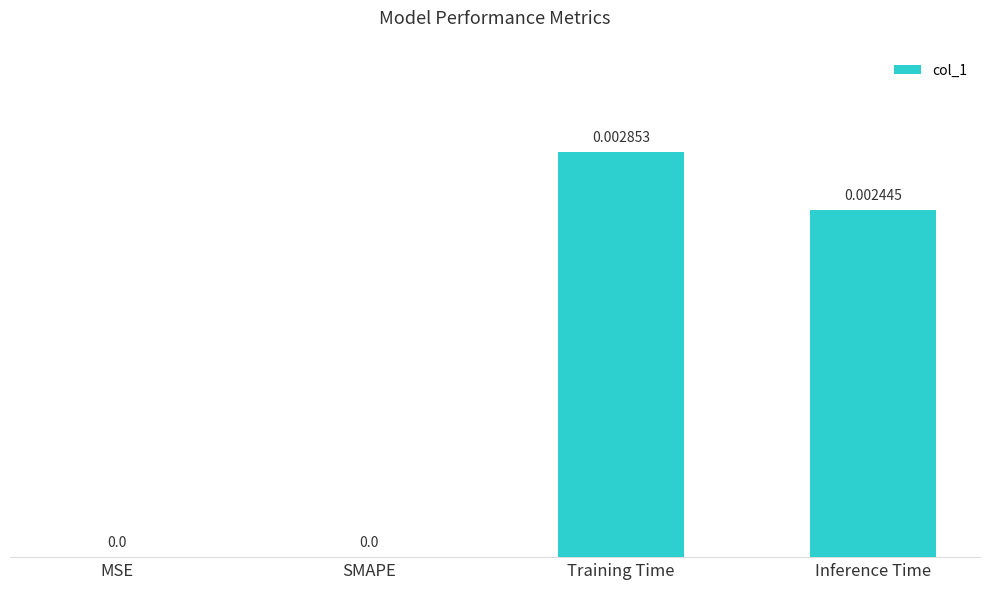

How many distinct data groups are displayed?

1